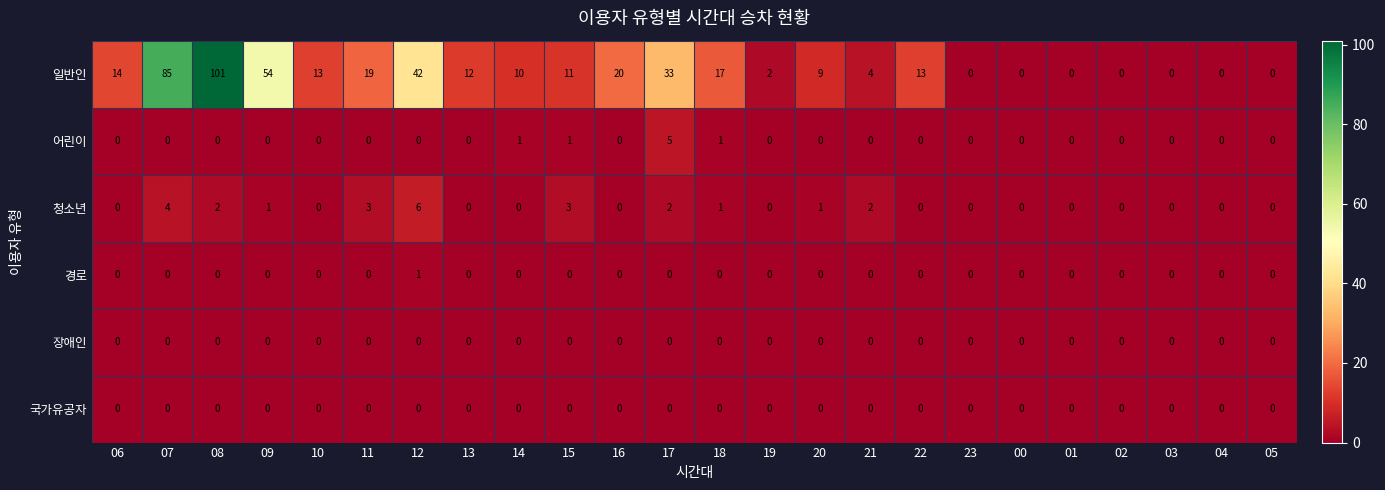

Which series has the widest spread of values?

일반인